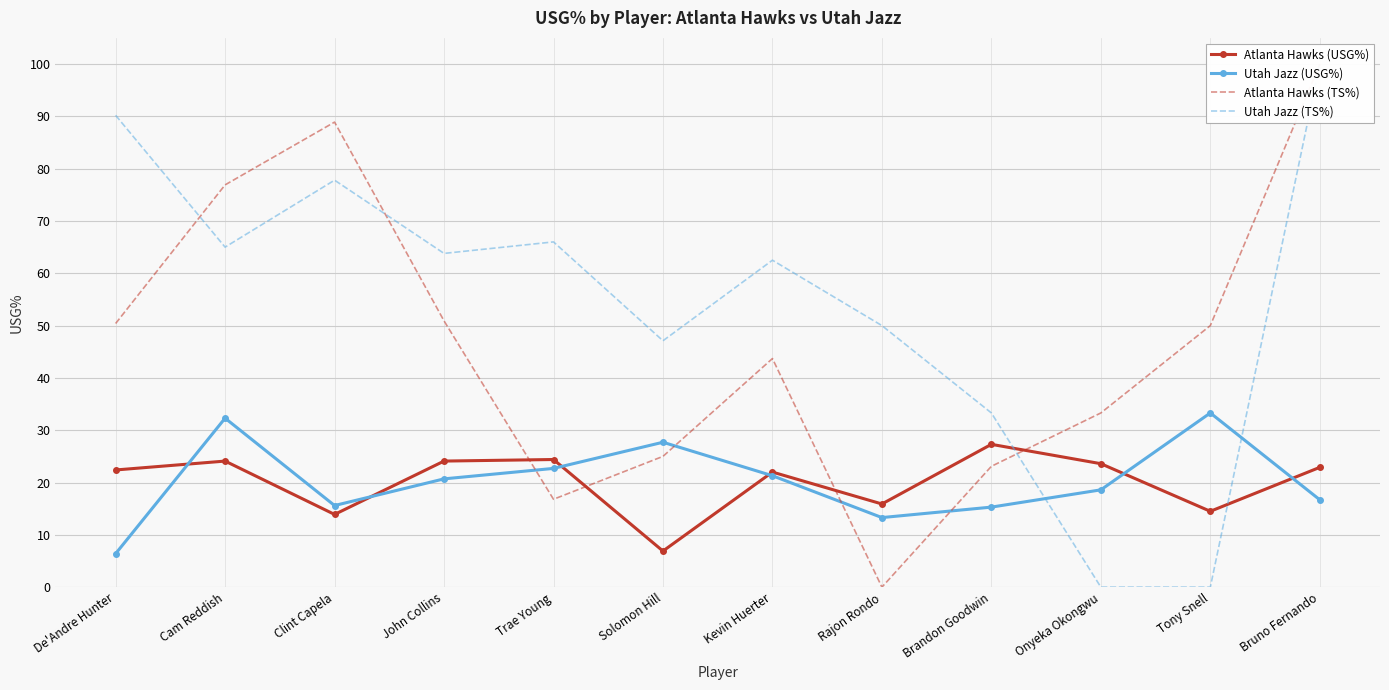

Where do Atlanta Hawks (USG%) and Utah Jazz (TS%) first cross each other?

Brandon Goodwin and Onyeka Okongwu